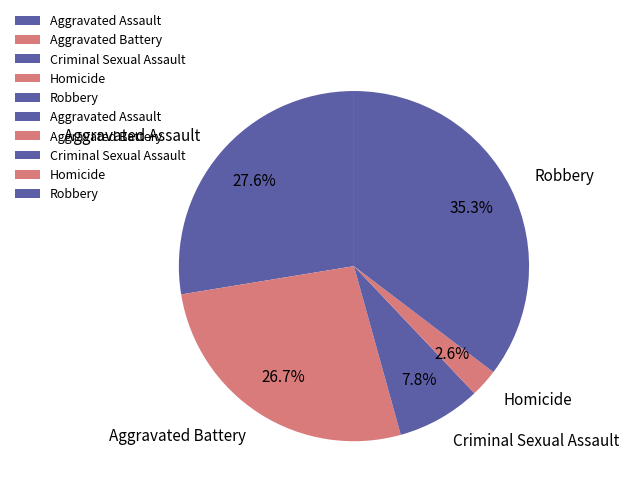

To the nearest percent, what portion does Criminal Sexual Assault represent?

8%